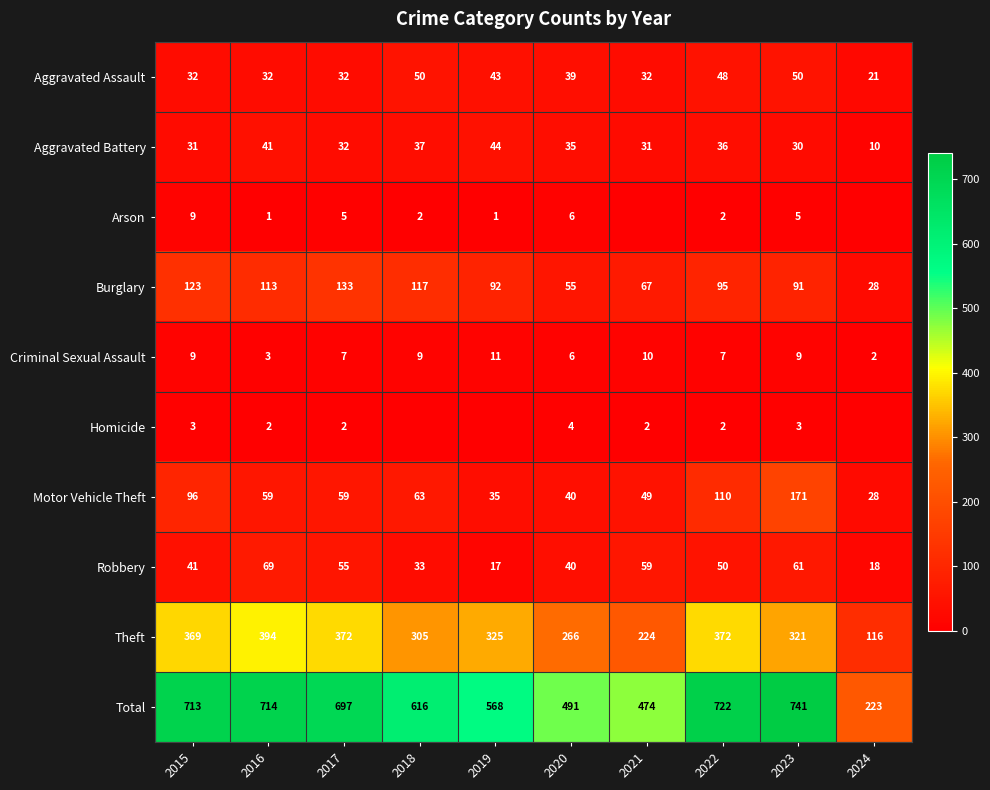

True or false: Aggravated Assault has a value of 32 at 2015.

True